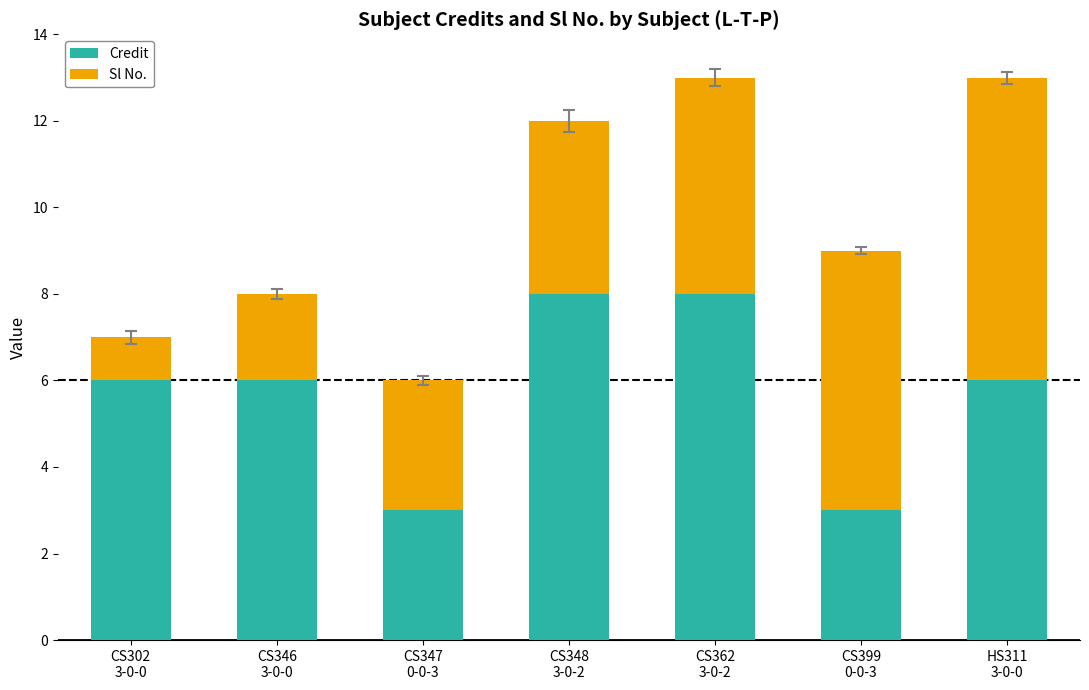

What is the minimum value for Credit?

3